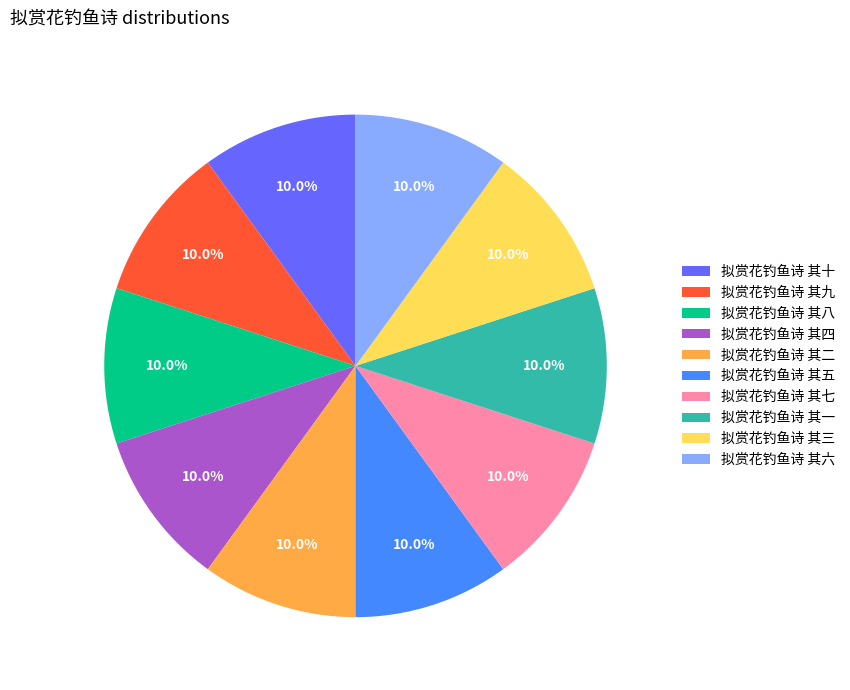

Approximately how many times larger is the value at 拟赏花钓鱼诗 其六 compared to 拟赏花钓鱼诗 其四?

1.0